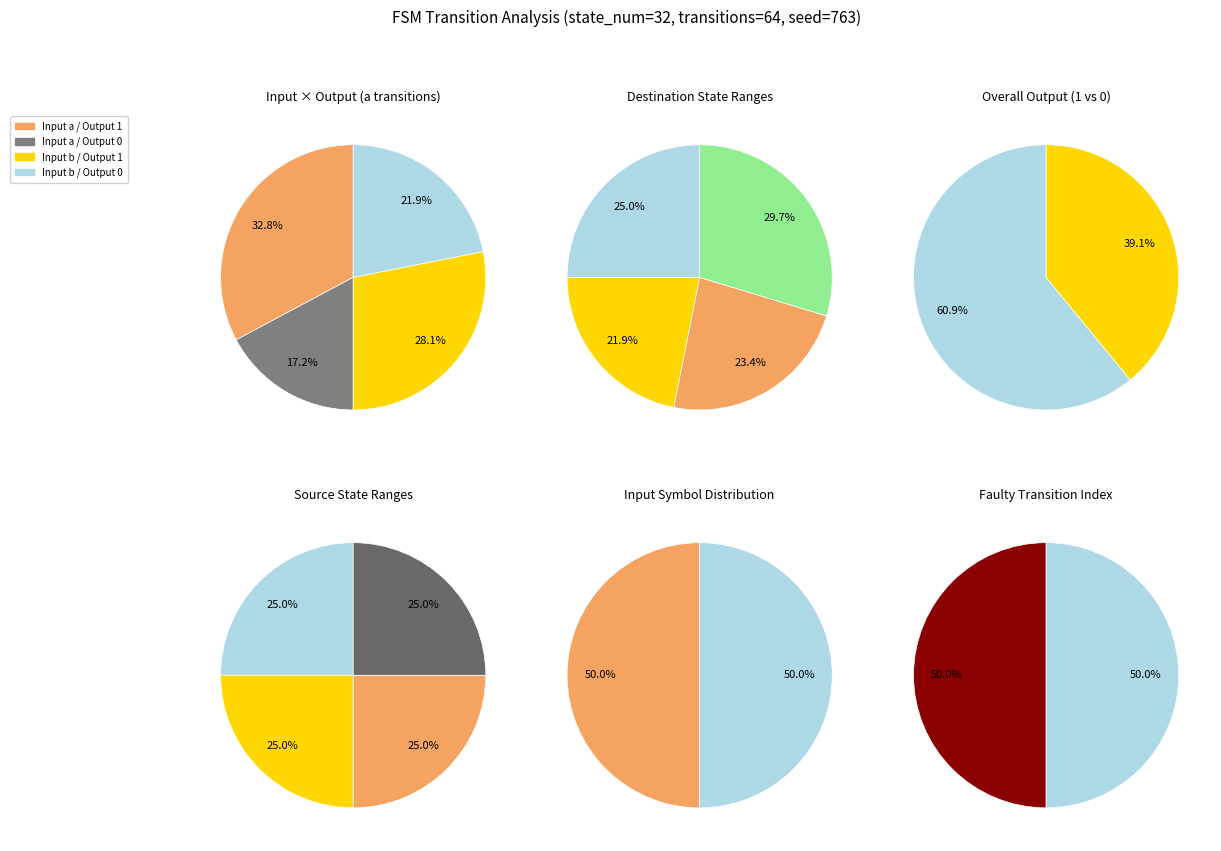

Is it true that 13 is 13% of the pie?

False